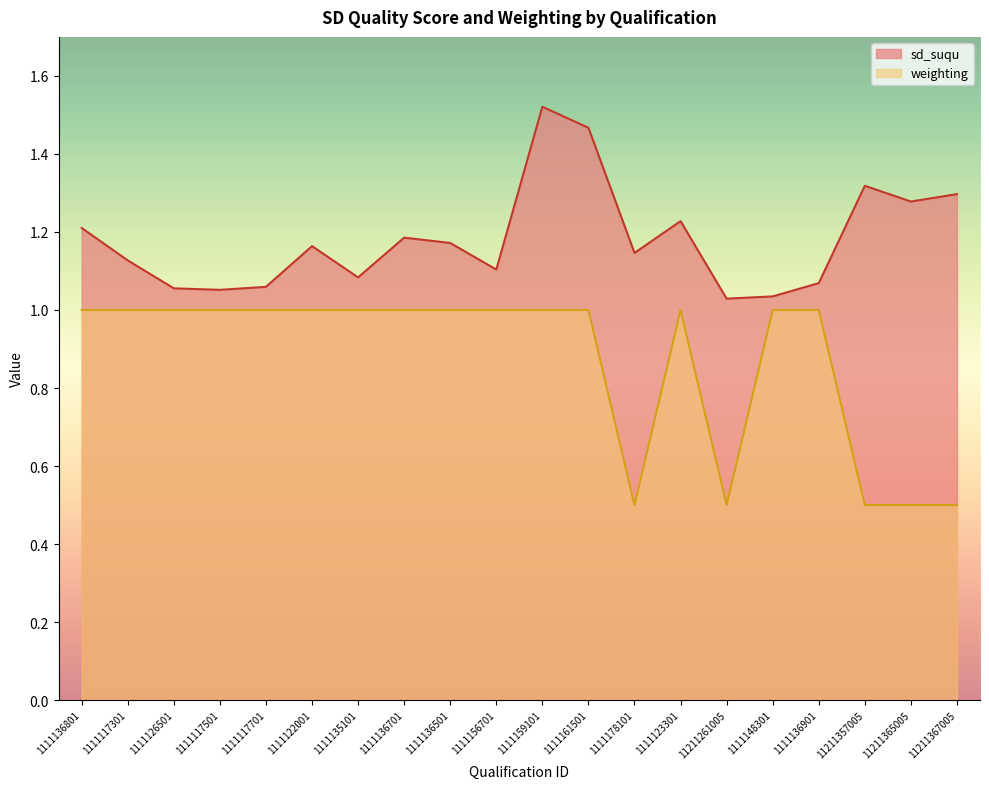

What are all the series names shown in the legend?

sd_suqu, weighting